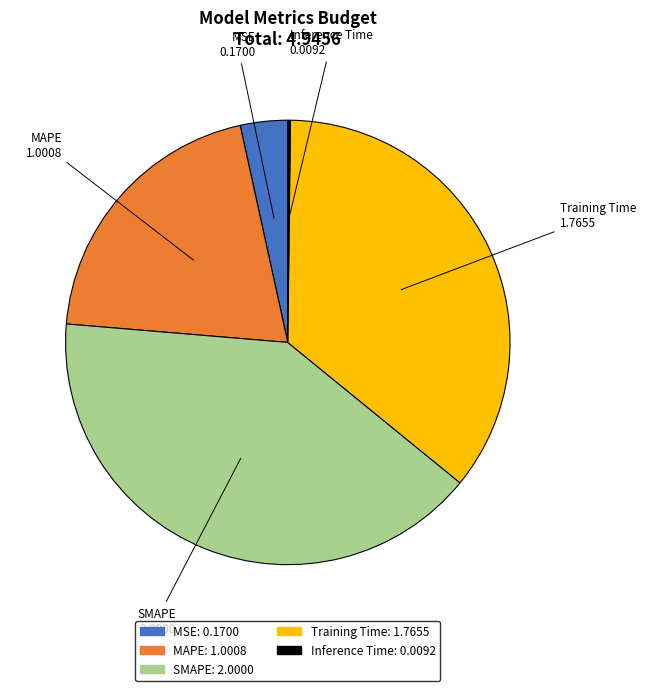

Which slice is the largest?

SMAPE